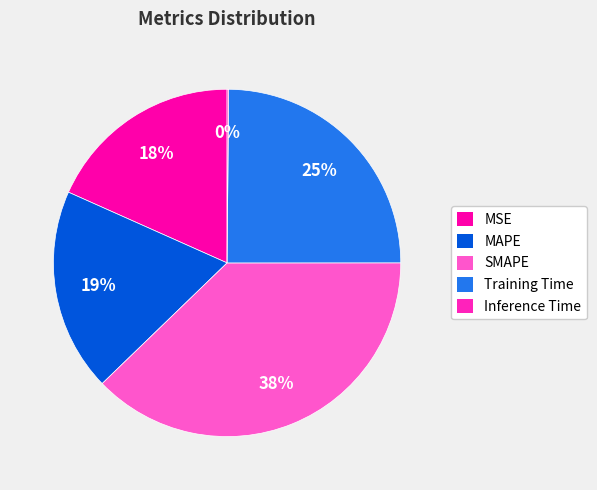

Which category has the smallest portion of the pie?

Inference Time